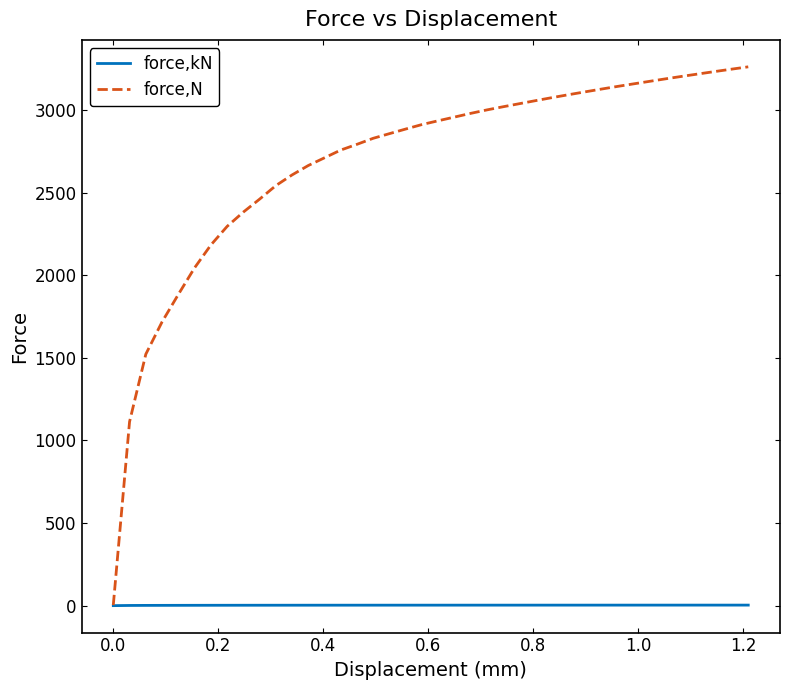

List the series in order of their overall mean, highest first.

force,N, force,kN